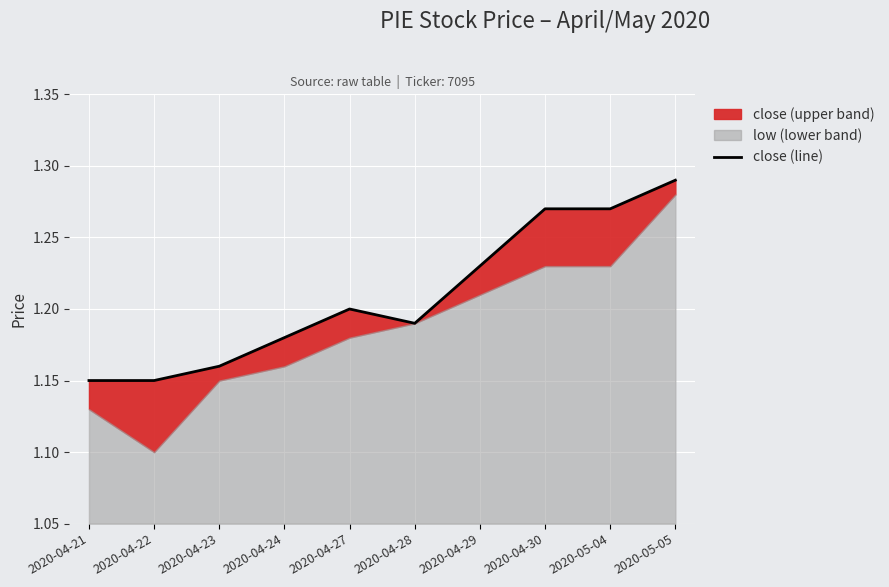

What is the difference between the second highest and minimum values?

0.1